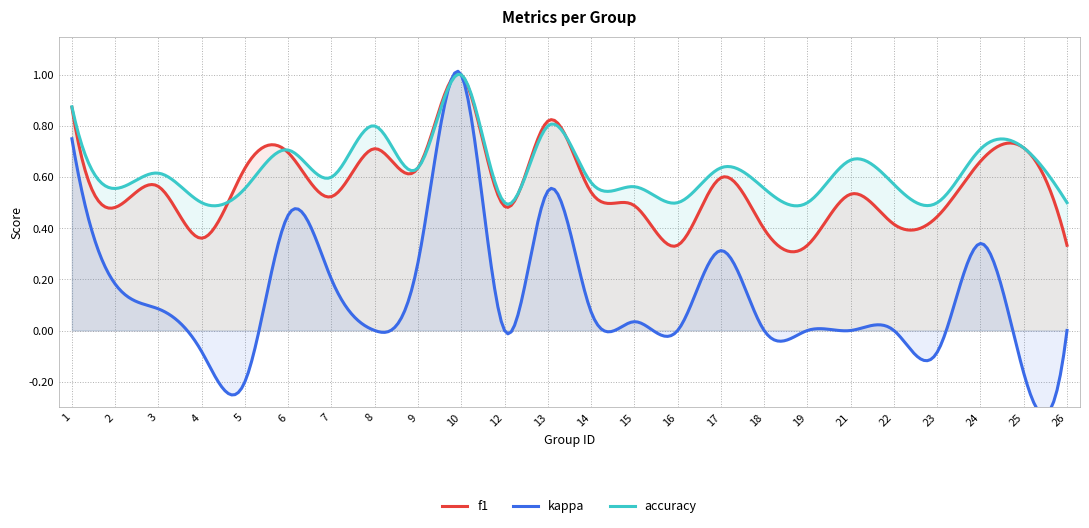

How many lines are shown in the chart?

3